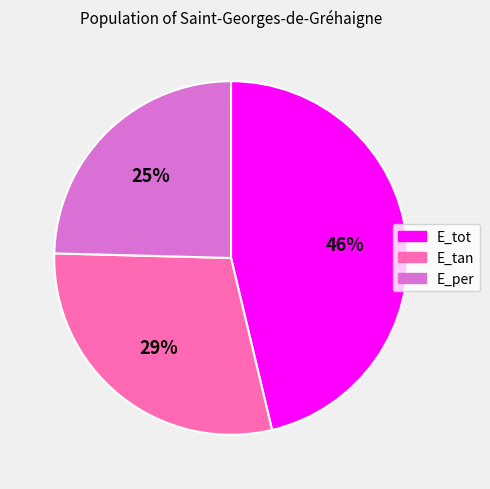

How many slices are in this pie chart?

3